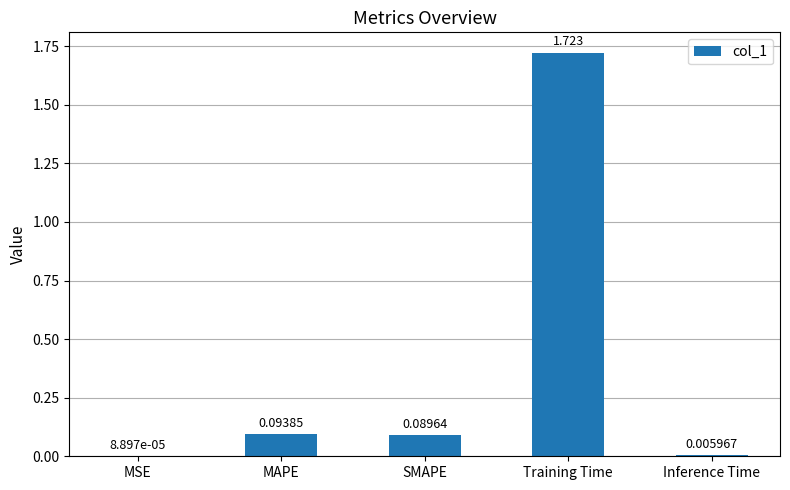

Which category has the highest value across all series?

Training Time